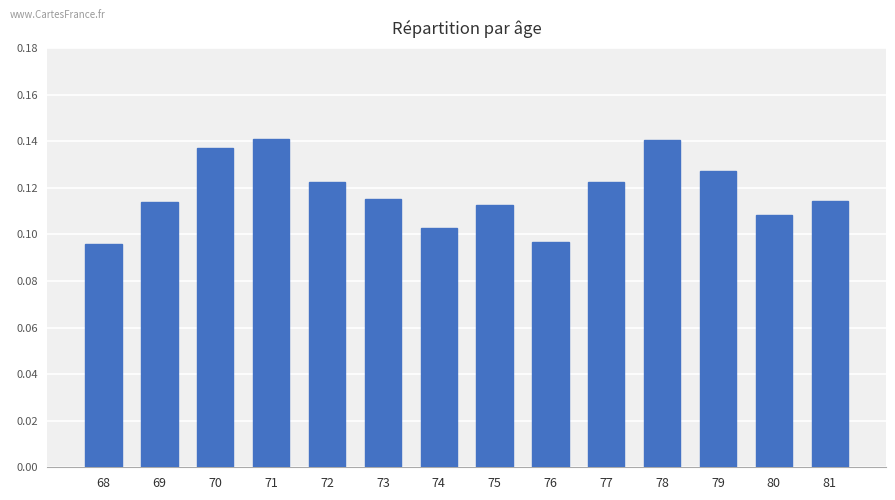

Which has a higher value, 76 or 75?

75